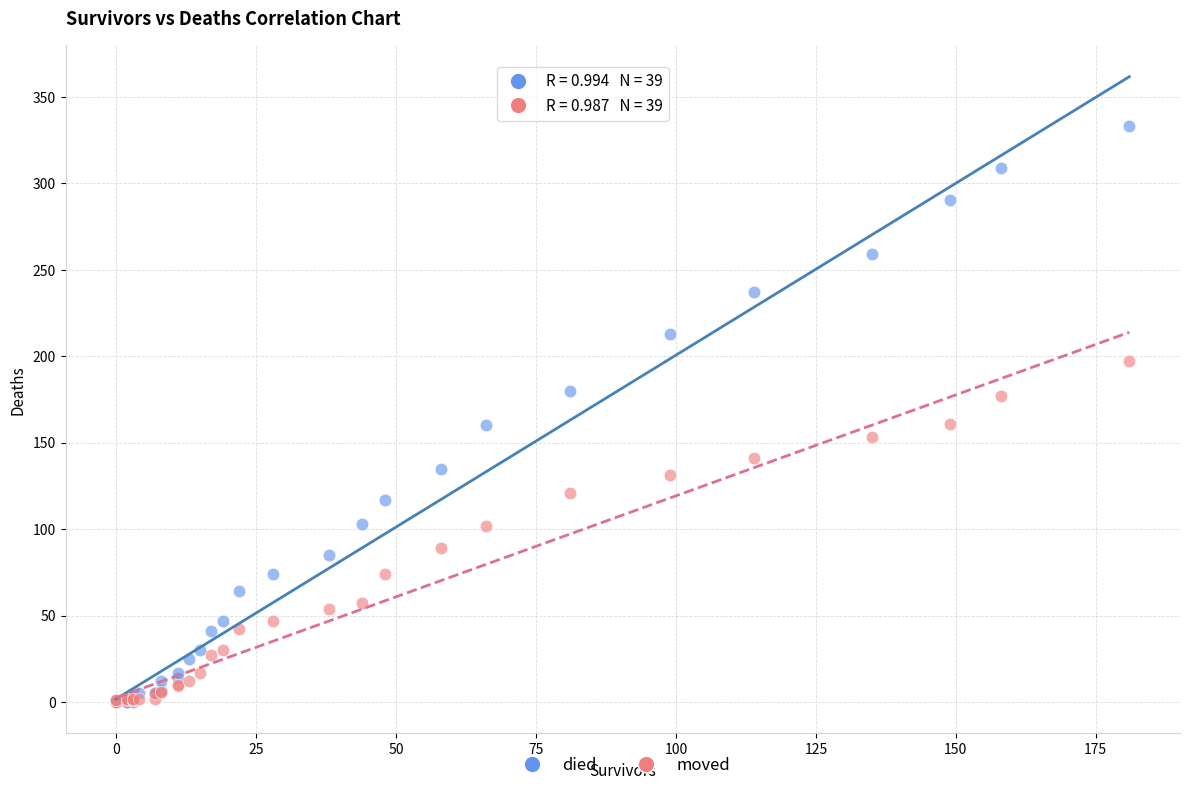

Which series contains the highest Y value?

died